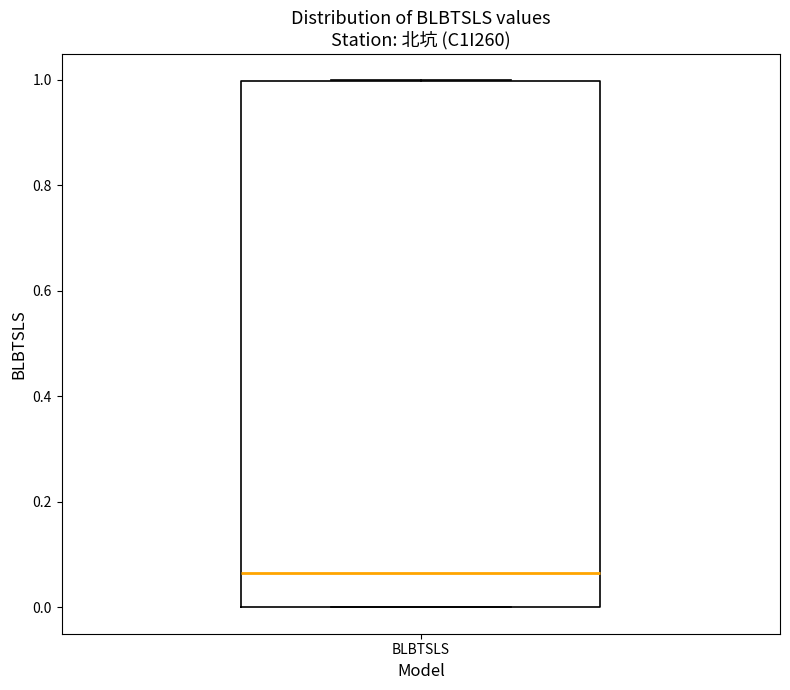

Read this box plot against the y-axis: the position of the median line, the range covered by the box, and the ends of both whiskers. The values are not printed on the chart, so give them approximately, as read against the axis.

median 0.06, box 0.00 to 1.00, whiskers 0.00 to 1.00